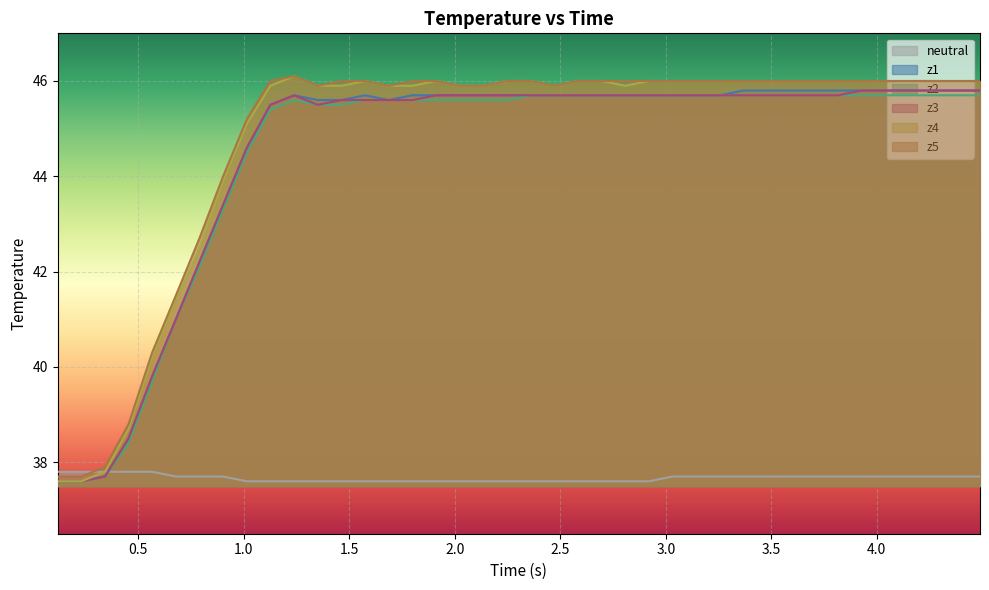

What is the highest value of the neutral series?

37.8